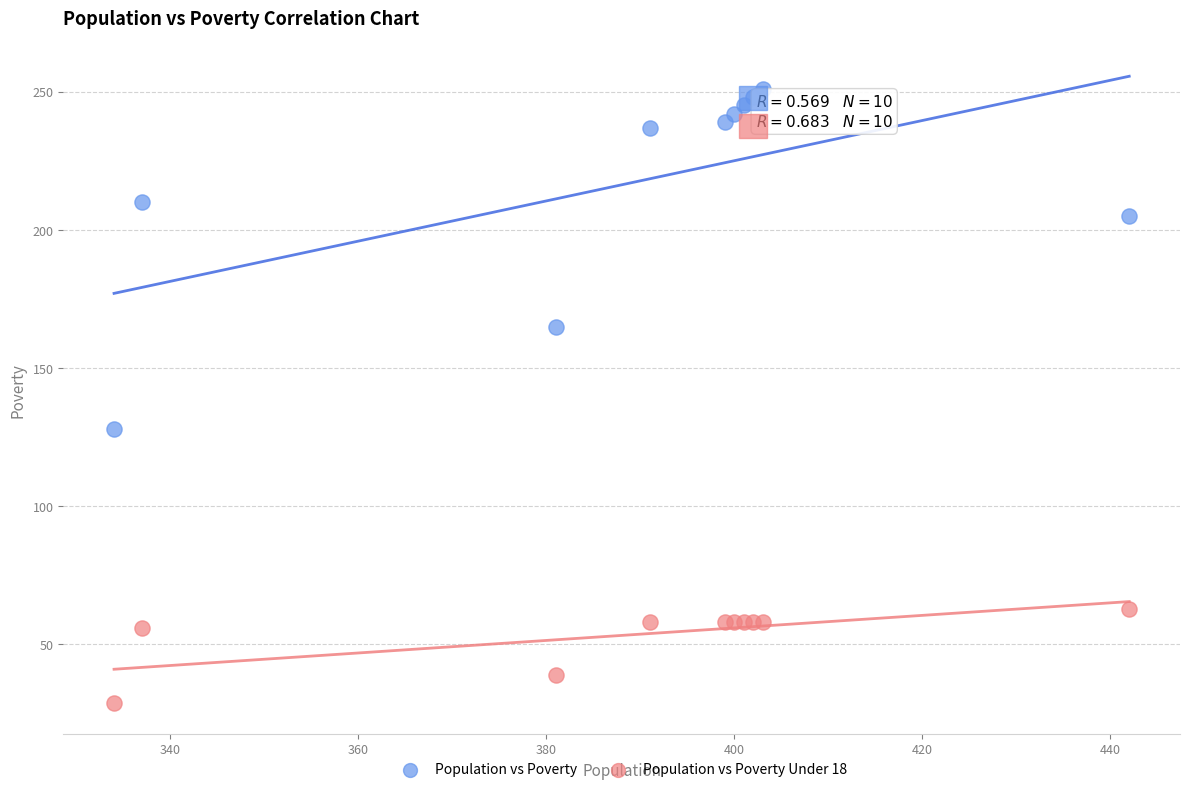

Across all series, what Y value is closest to 140?

128